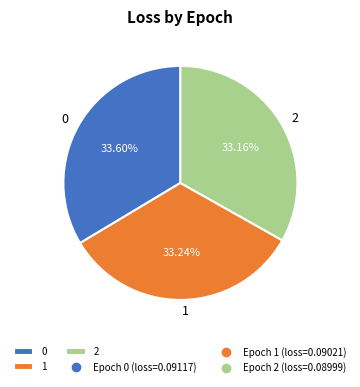

To the nearest percent, what portion does 2 represent?

33%